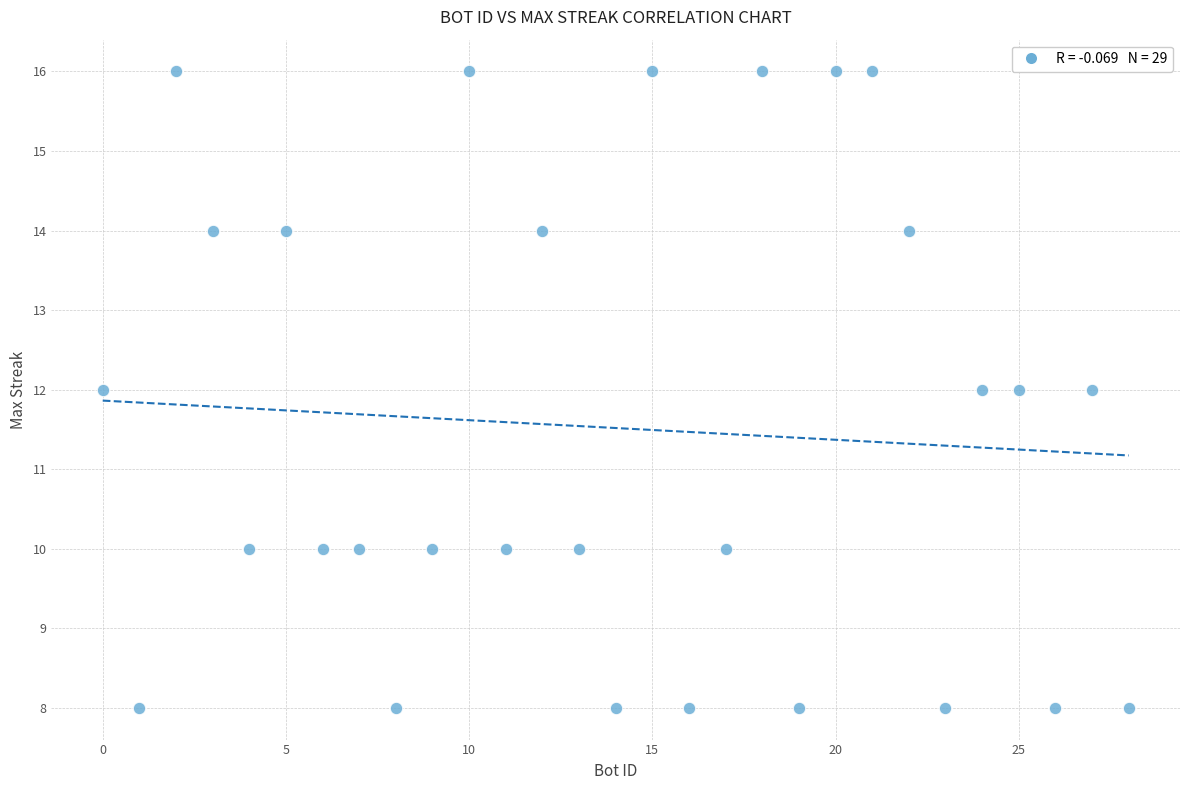

What is the range of X values (max minus min)?

28